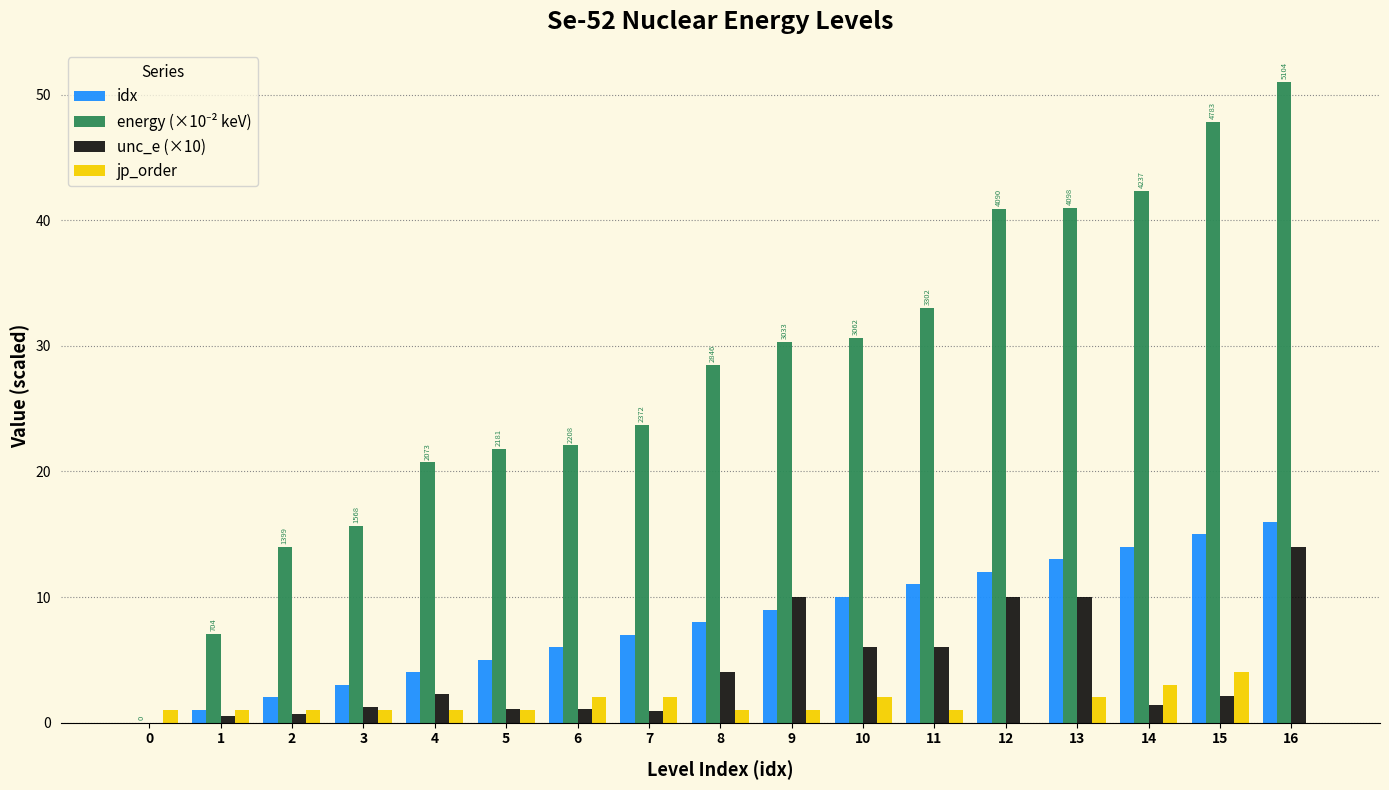

What is the maximum value shown in the chart?

51.0